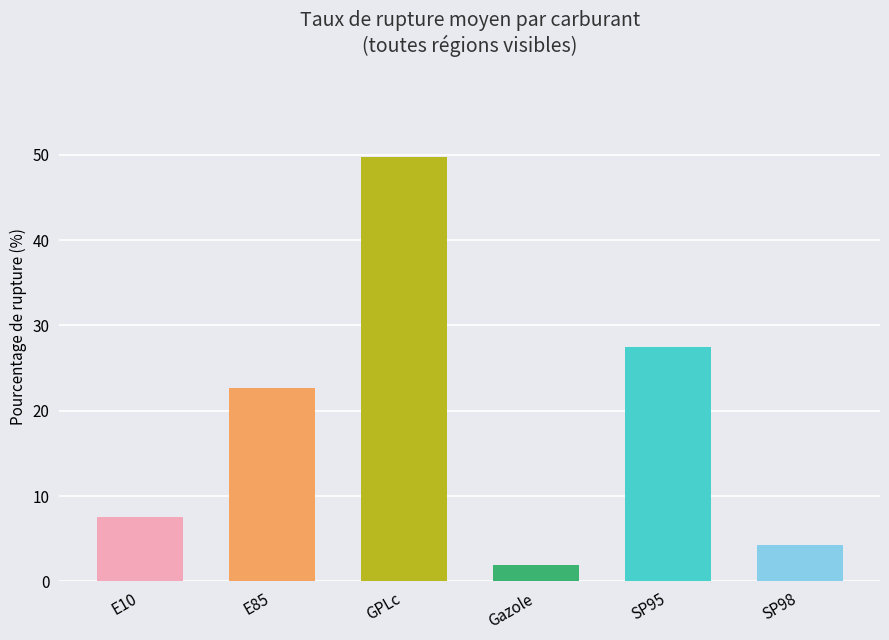

Count the number of values greater than 22.

3